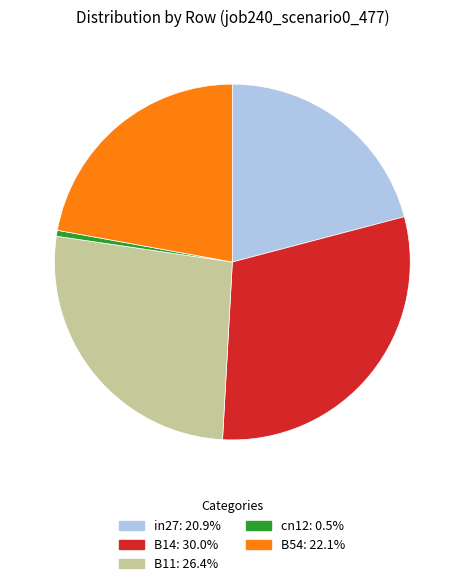

Count the number of slices in the pie.

5